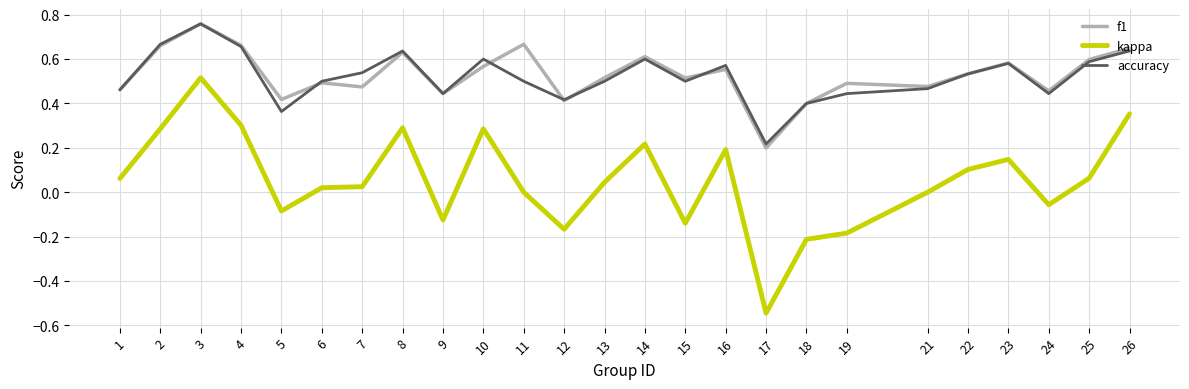

Which series has the largest range (max minus min)?

kappa